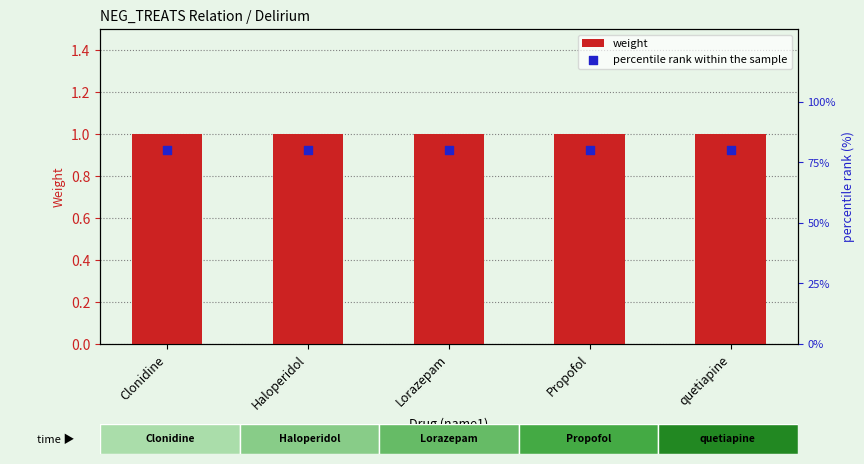

Which series contains the highest Y value?

percentile rank within the sample